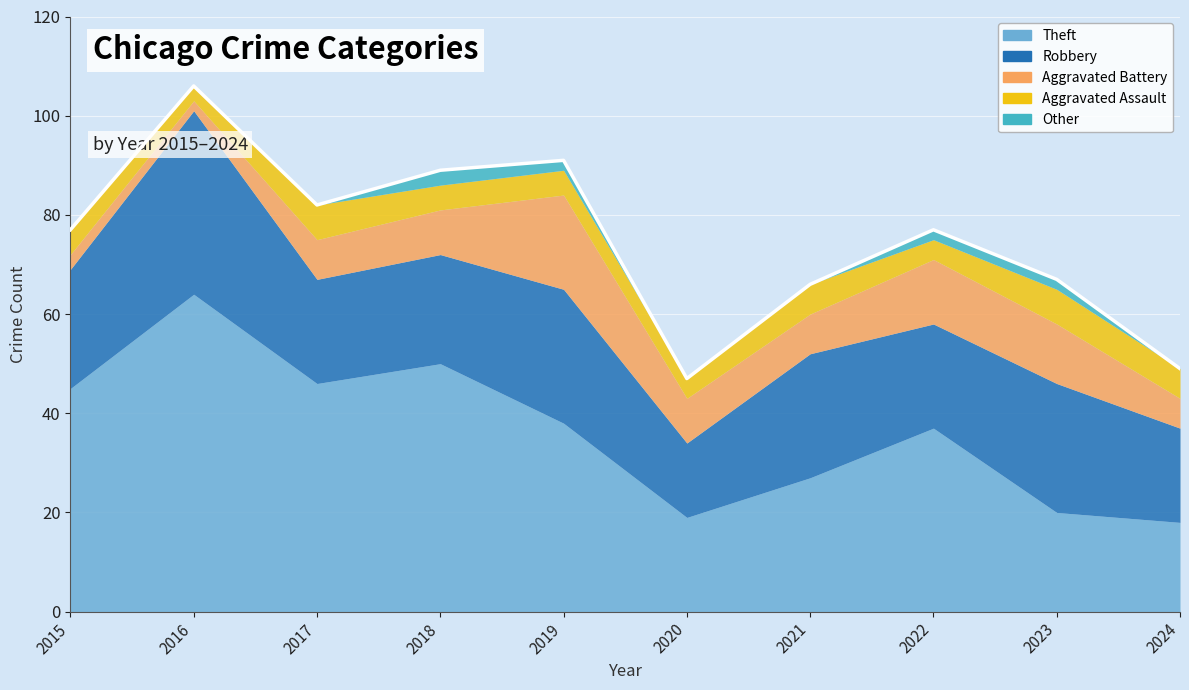

Which series has the largest range (max minus min)?

Theft